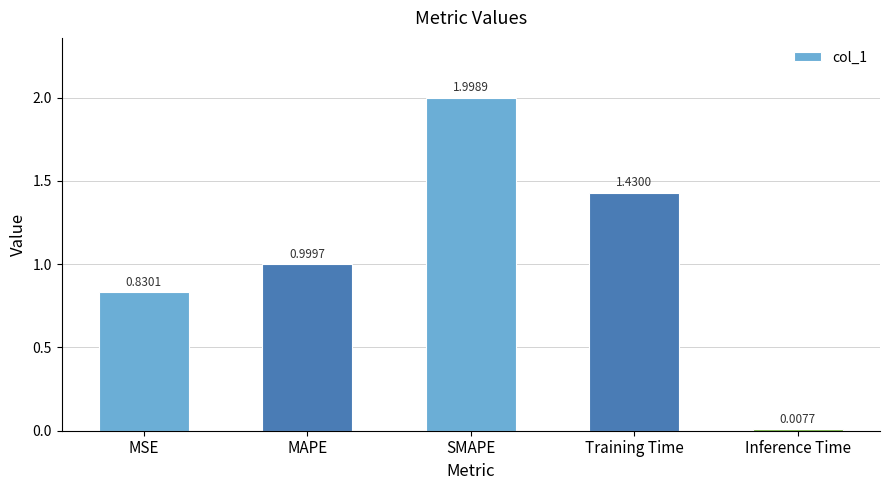

What is the average value?

1.1